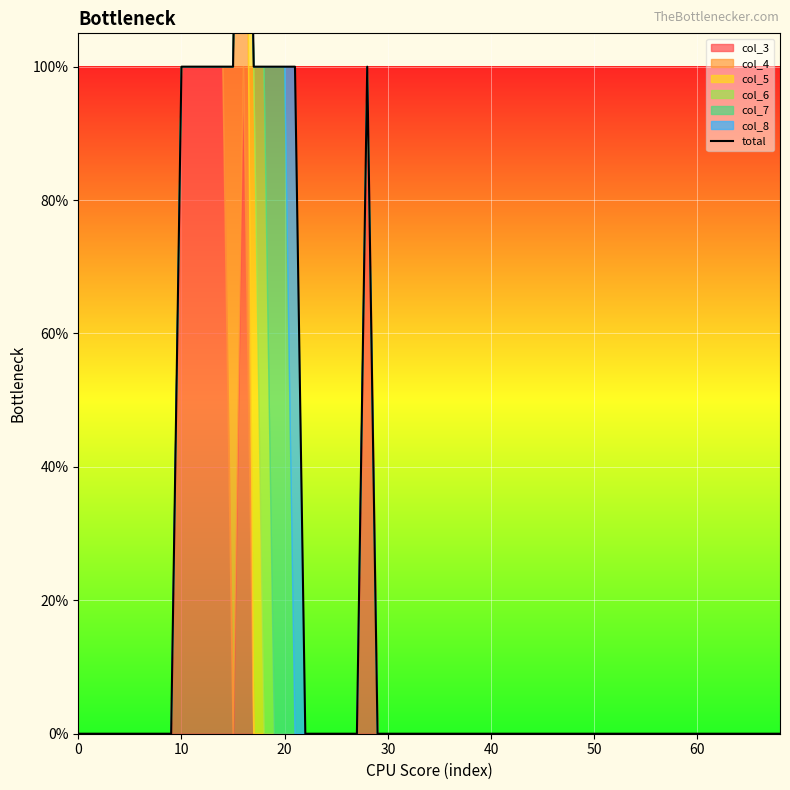

What is the difference between the maximum and minimum values in the col_4 series?

1